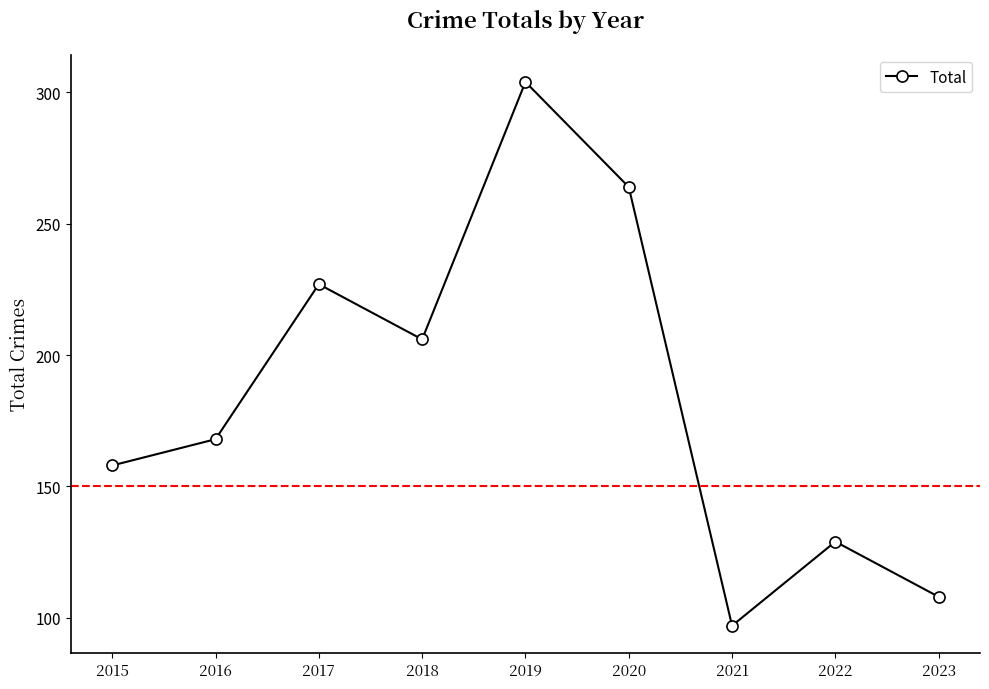

How many distinct data groups are displayed?

1